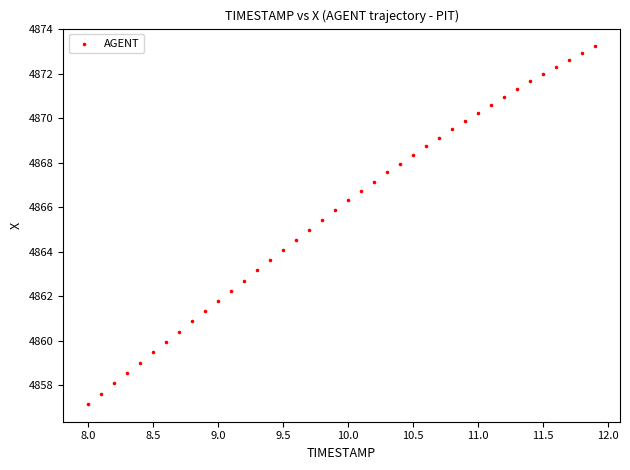

What is the range of Y values (max minus min)?

16.1